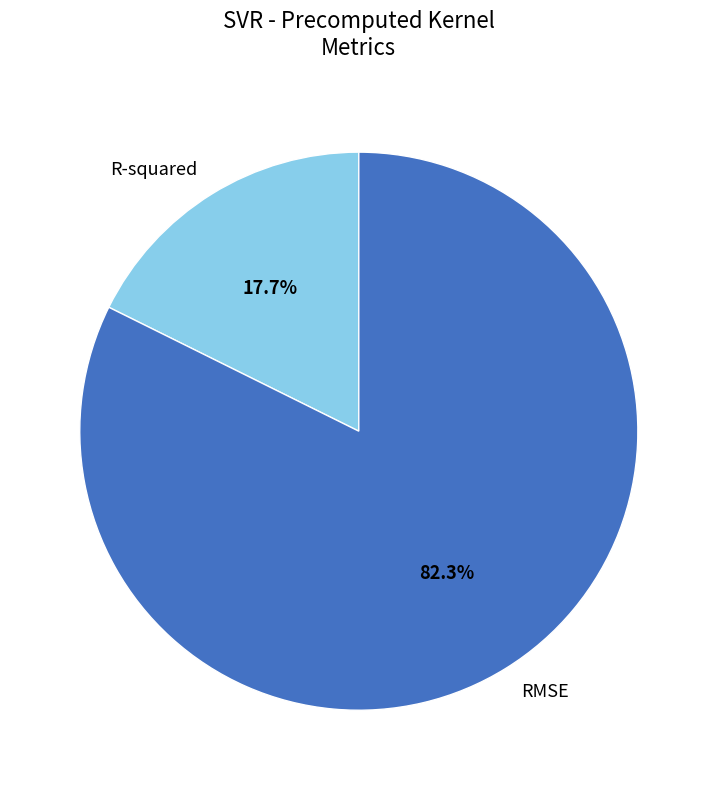

What is the largest slice in the pie chart?

RMSE